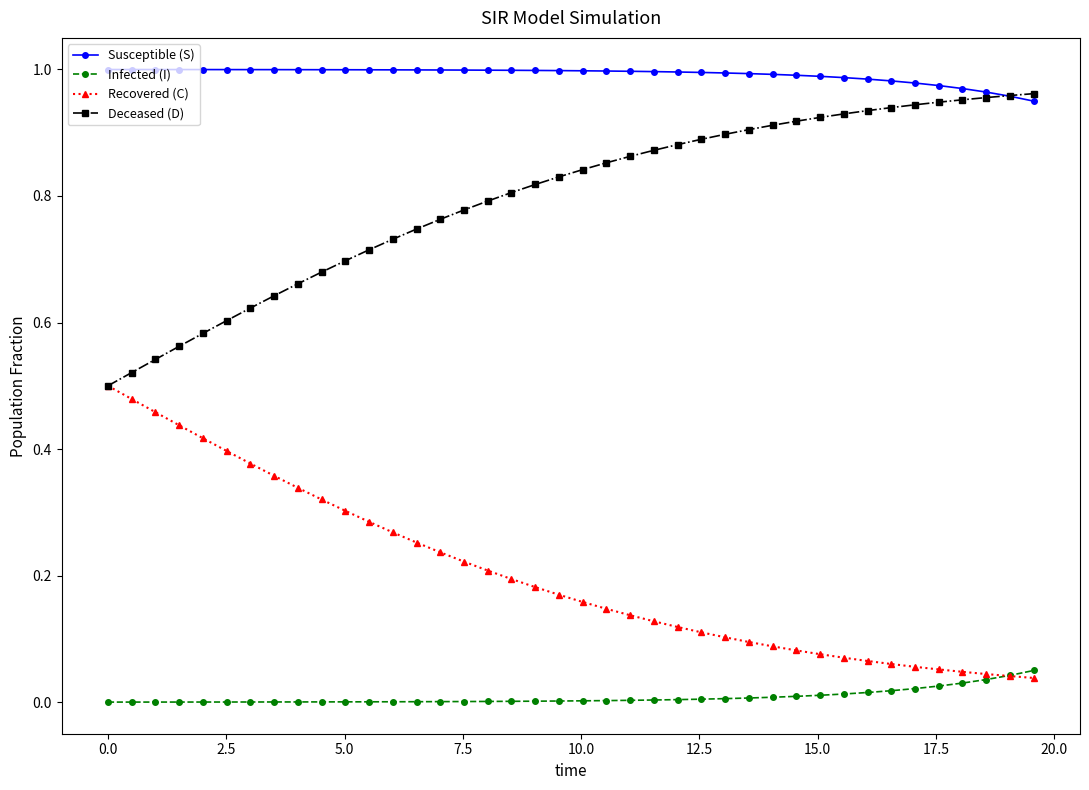

Count the number of data series in this chart.

4